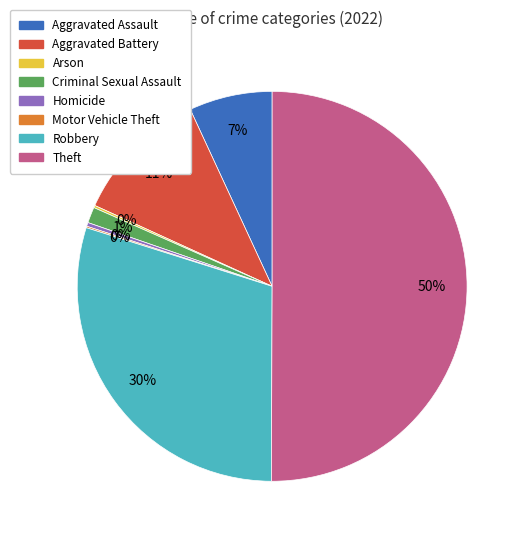

Is it true that Theft is 40% of the pie?

False